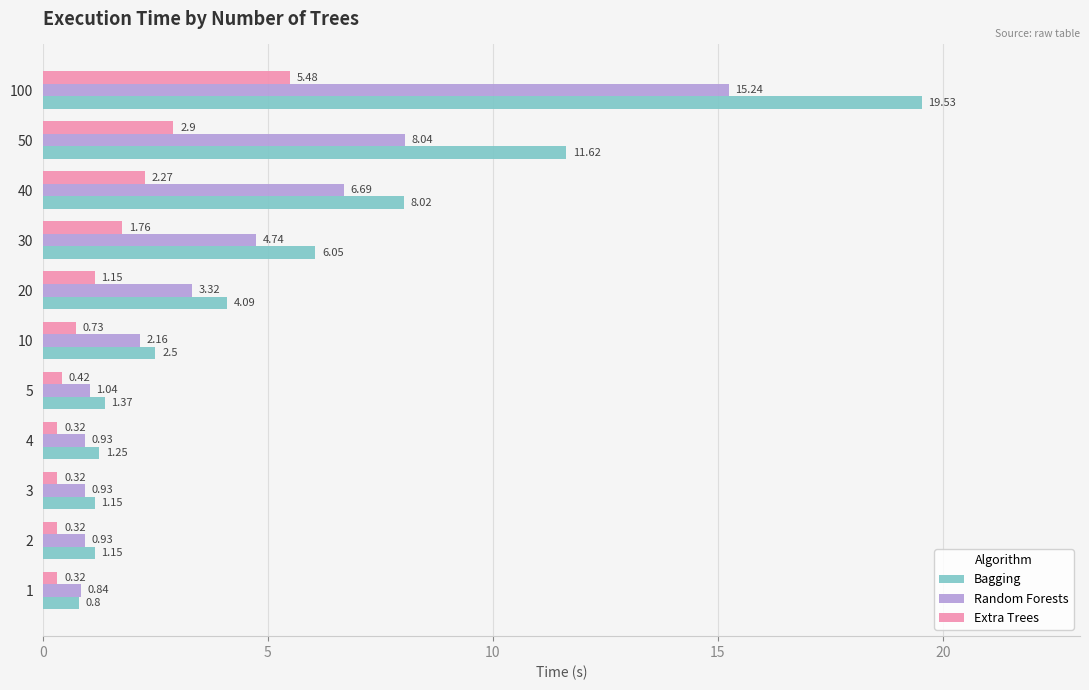

List the series in order of their peak value, highest first.

Bagging, Random Forests, Extra Trees